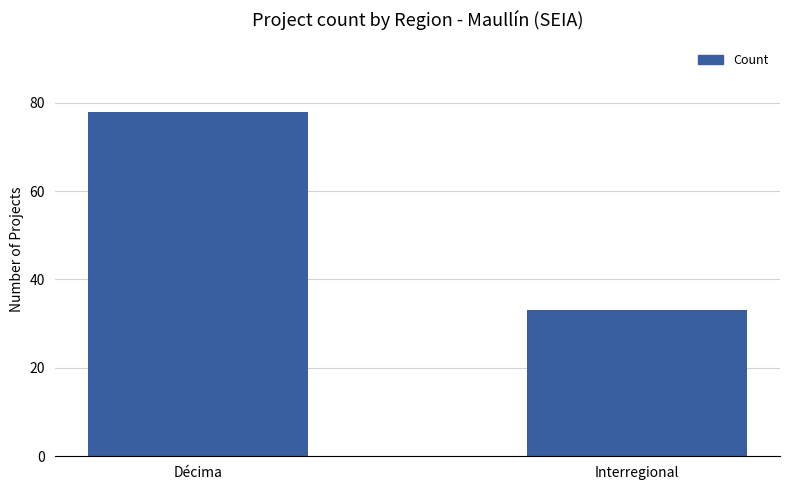

At which label is the value closest to 55?

Interregional